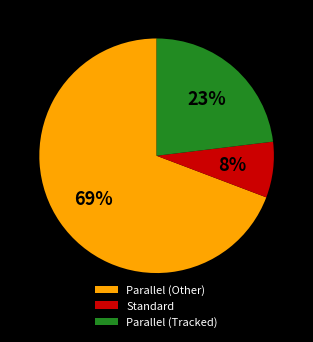

The Parallel (Tracked) slice represents 32% of the pie. True or false?

False